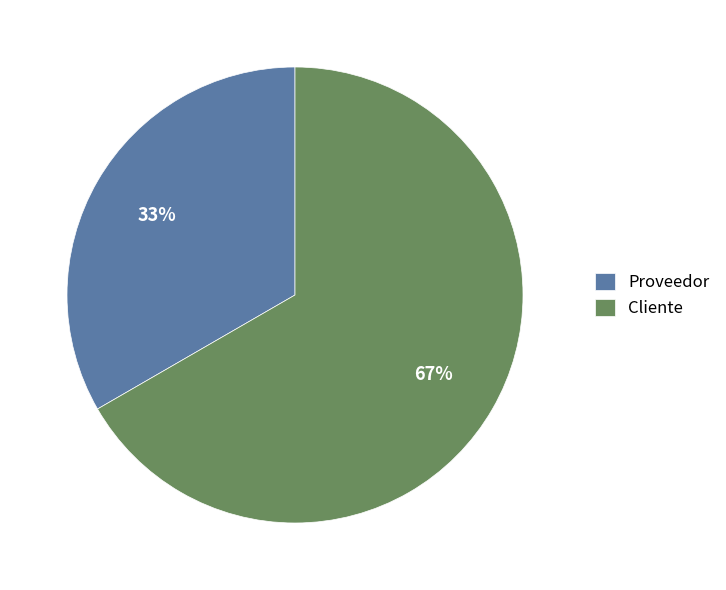

What is the smallest slice in the pie chart?

Proveedor